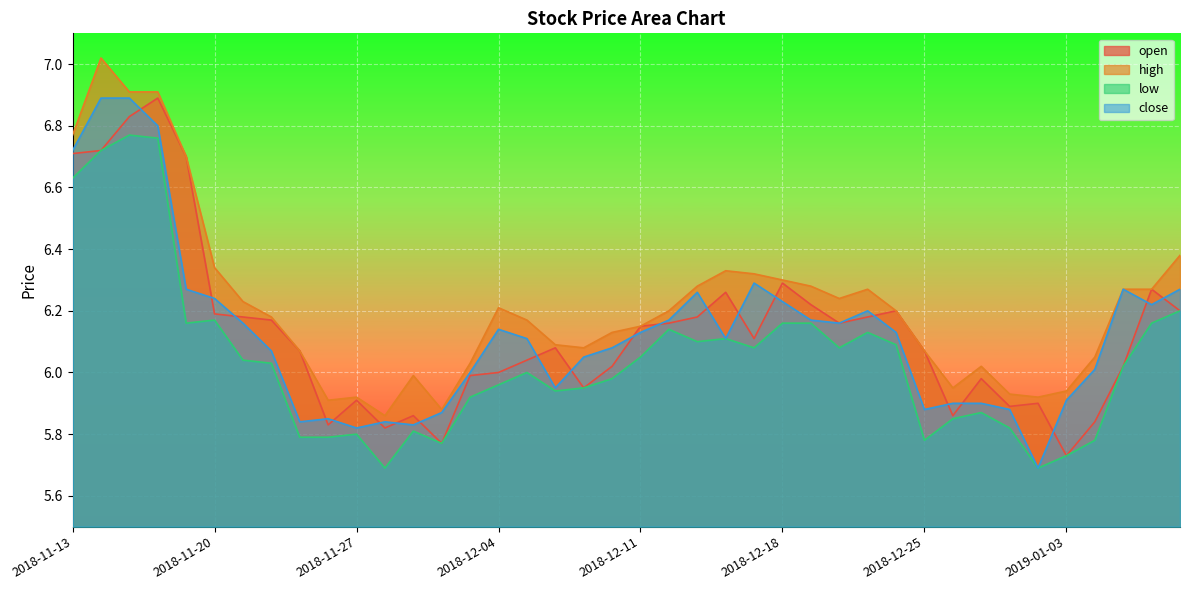

How many interior local valleys does the high series have?

7